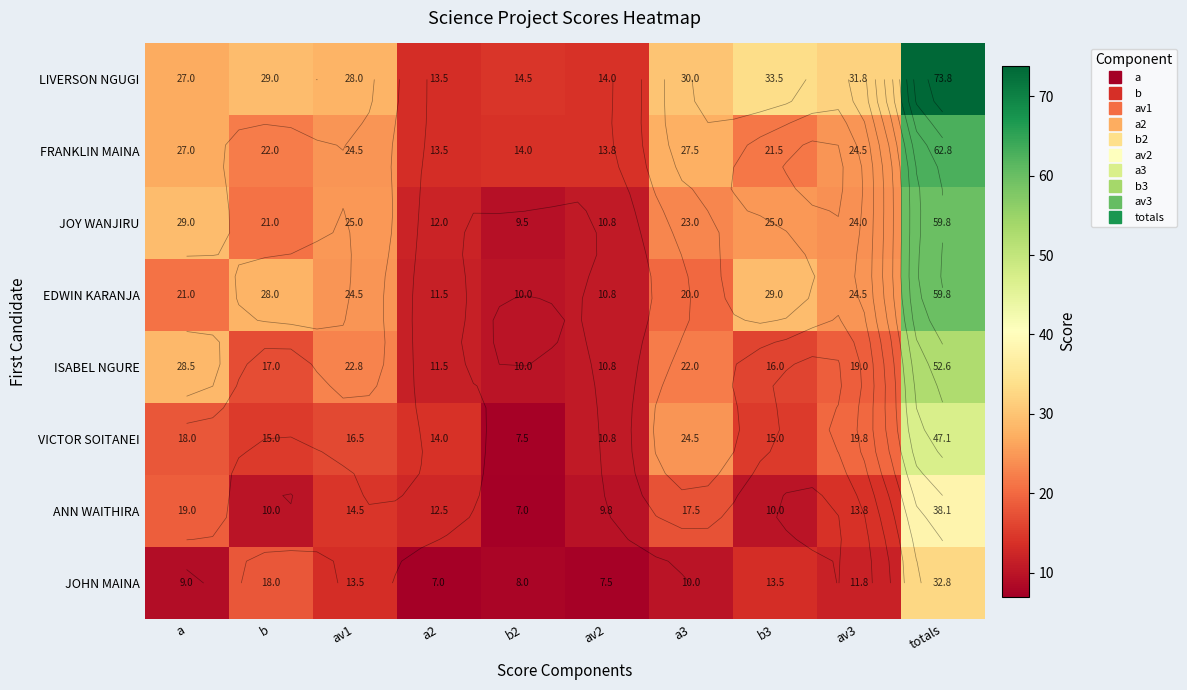

Which series has the largest total across all categories?

LIVERSON NGUGI